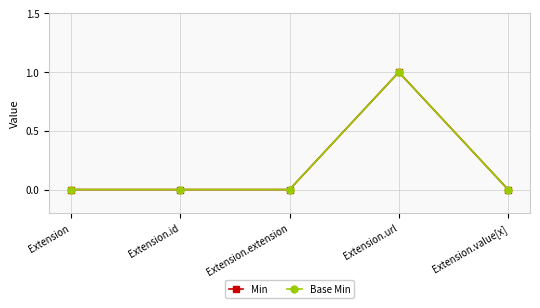

True or false: Base Min and Min cross at least once.

False